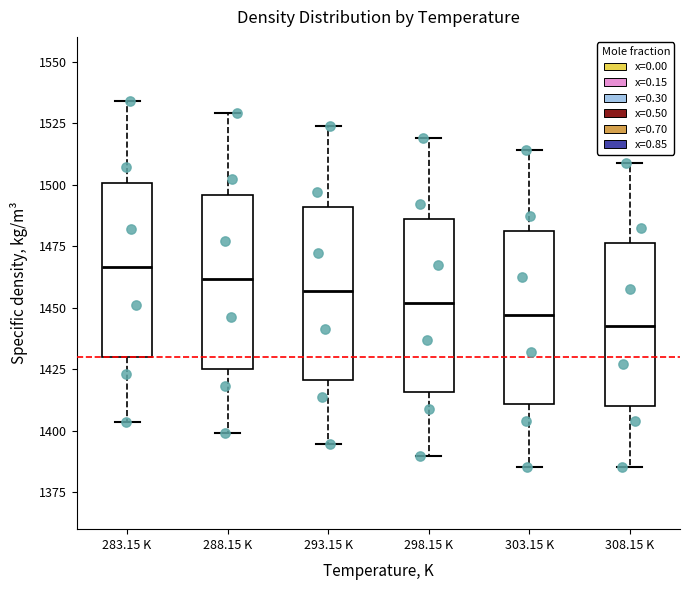

Reading left to right, read every box against the y-axis: the position of its median line, the range the box covers, and the ends of its whiskers. The values are not printed on the chart, so give them approximately, as read against the axis.

283.15 K: median 1465, box 1430 to 1500, whiskers 1405 to 1535
288.15 K: median 1460, box 1425 to 1495, whiskers 1400 to 1530
293.15 K: median 1455, box 1420 to 1490, whiskers 1395 to 1525
298.15 K: median 1450, box 1415 to 1485, whiskers 1390 to 1520
303.15 K: median 1445, box 1410 to 1480, whiskers 1385 to 1515
308.15 K: median 1440, box 1410 to 1475, whiskers 1385 to 1510